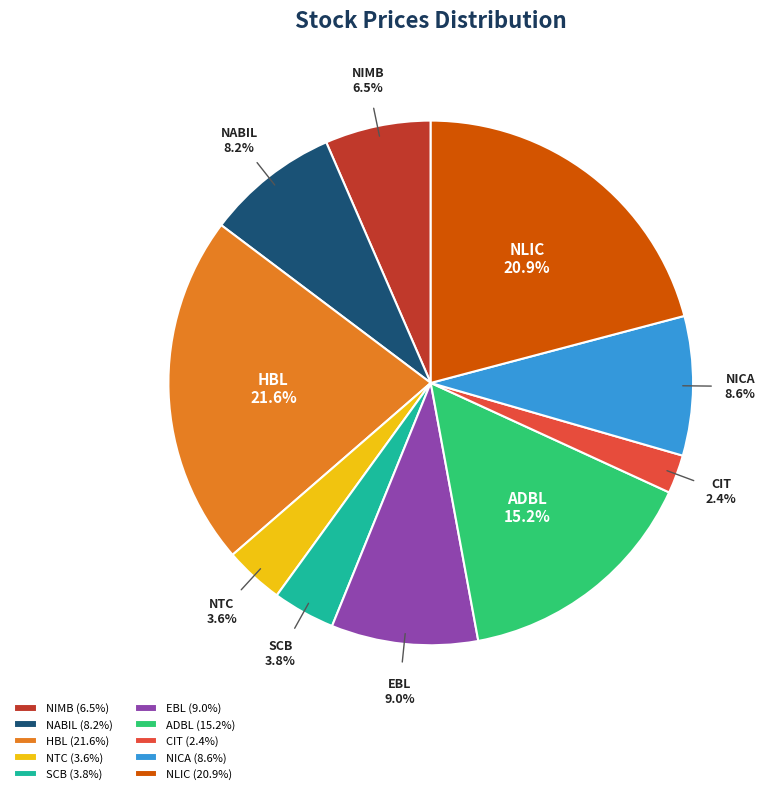

What is the total percentage of HBL and ADBL?

36.9%